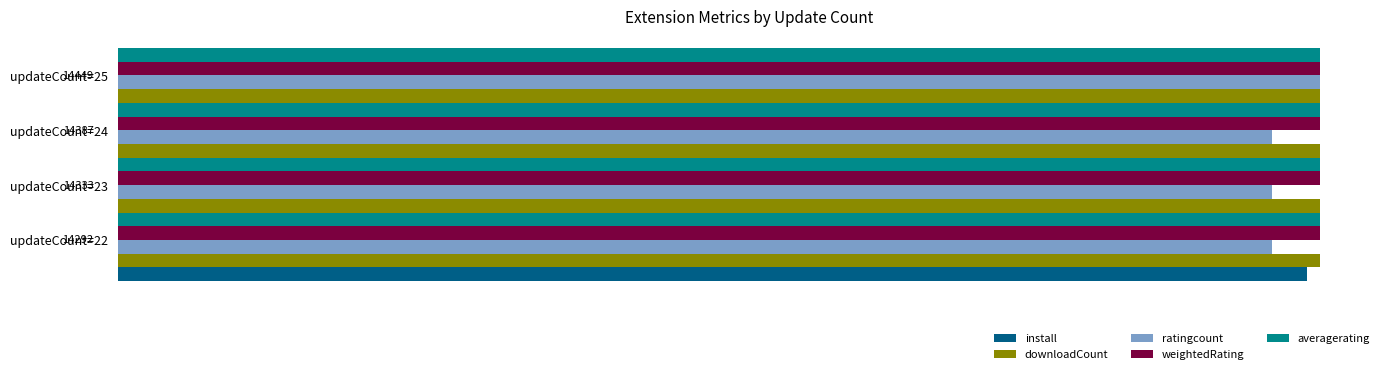

What is the maximum value for install?

1.0